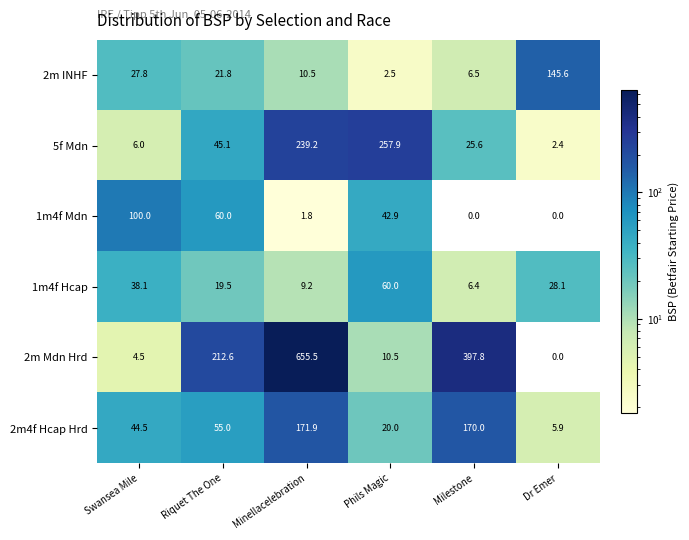

Is the value of 5f Mdn at Riquet The One greater than the value of 1m4f Hcap at Dr Emer?

Yes